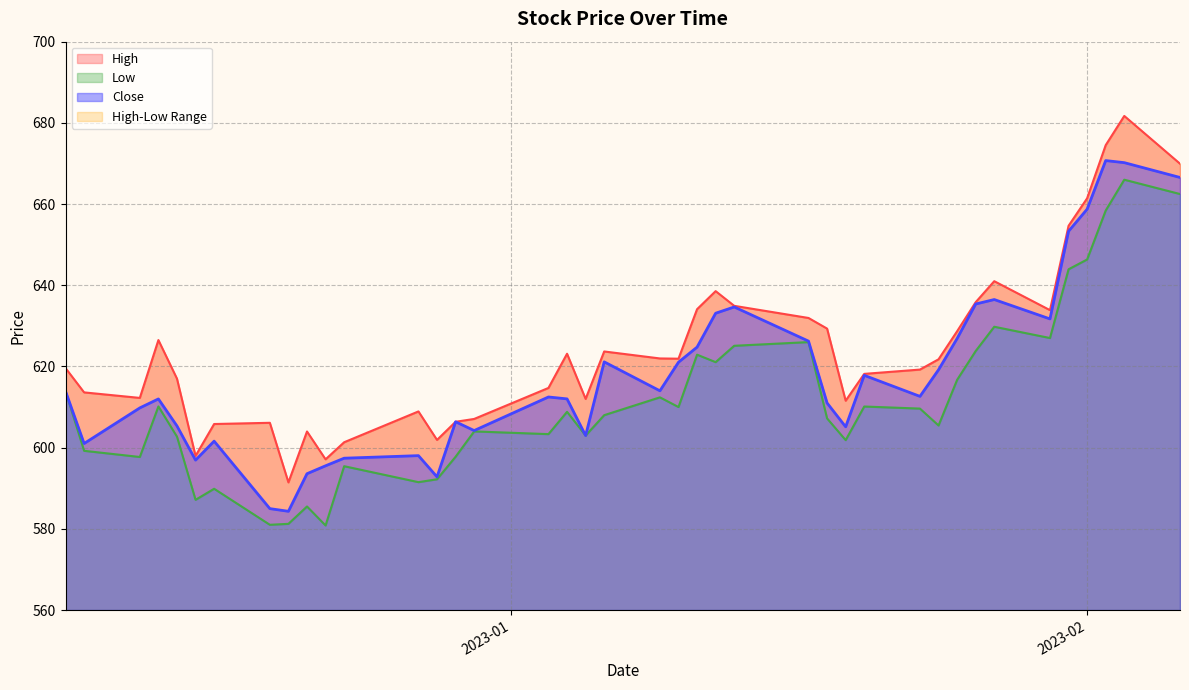

What is the label of the 25th point from the left?

2023-01-13